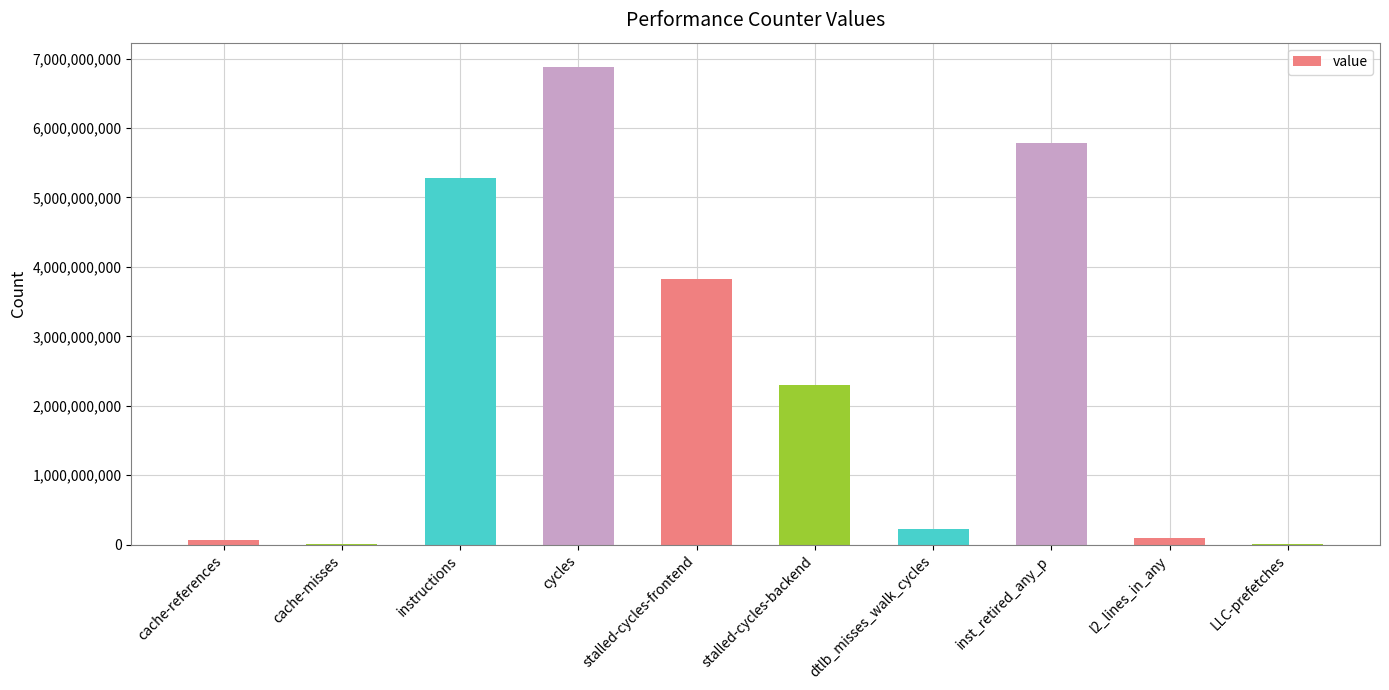

Read the value at stalled-cycles-frontend.

3832347793